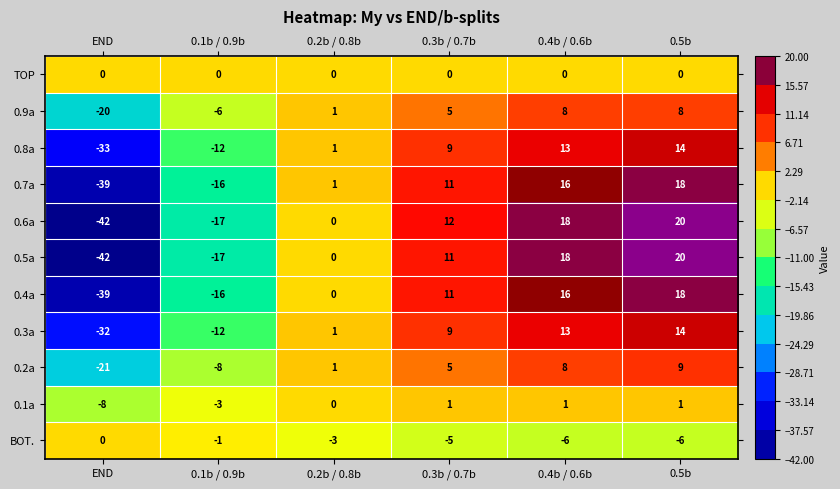

The 0.4a series shows -16 at 0.1b / 0.9b. True or false?

True